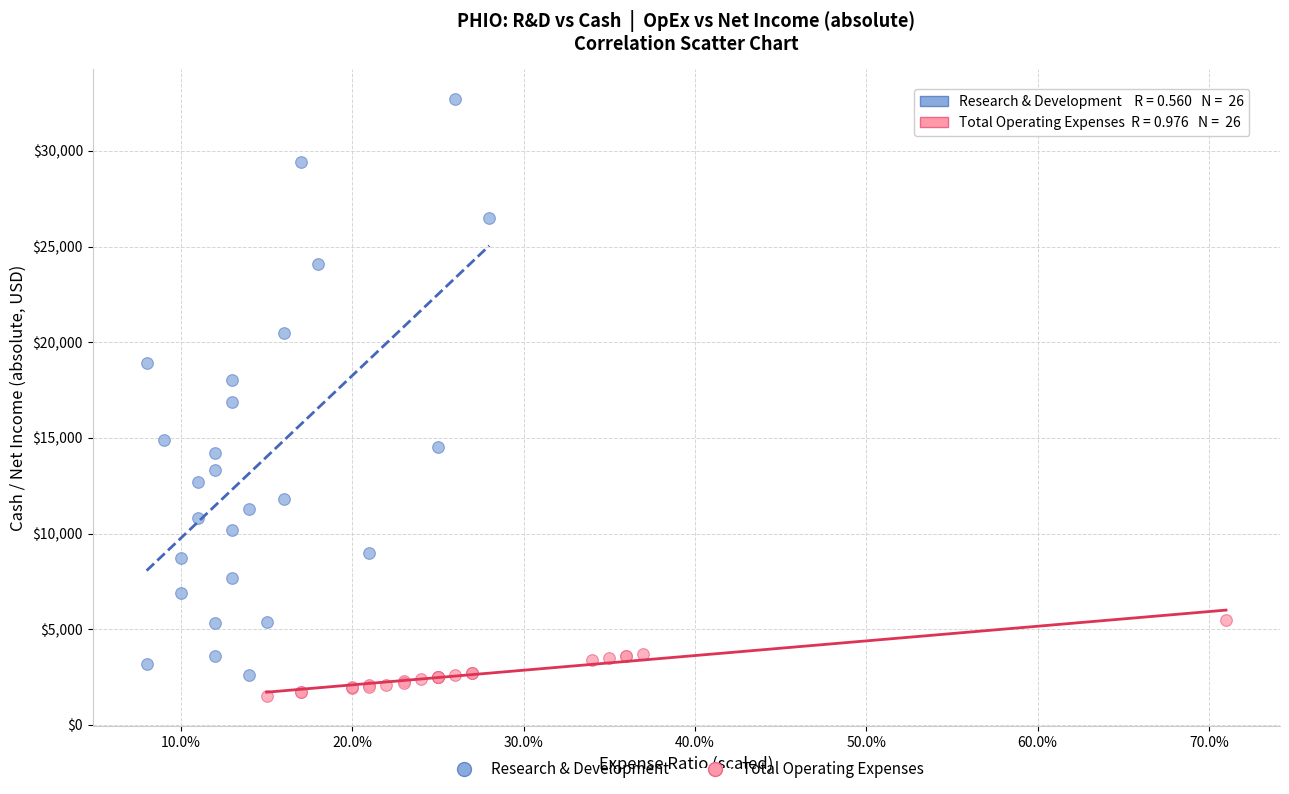

Which series has the largest Y range (max minus min)?

Research & Development